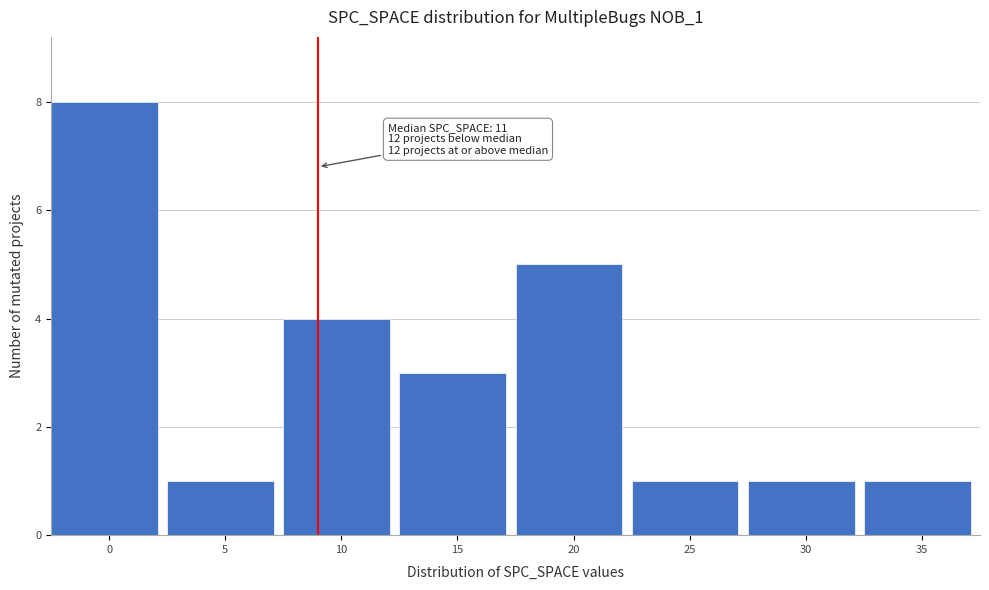

Reading left to right, what are all the values shown in this chart?

8	1	4	3	5	1	1	1